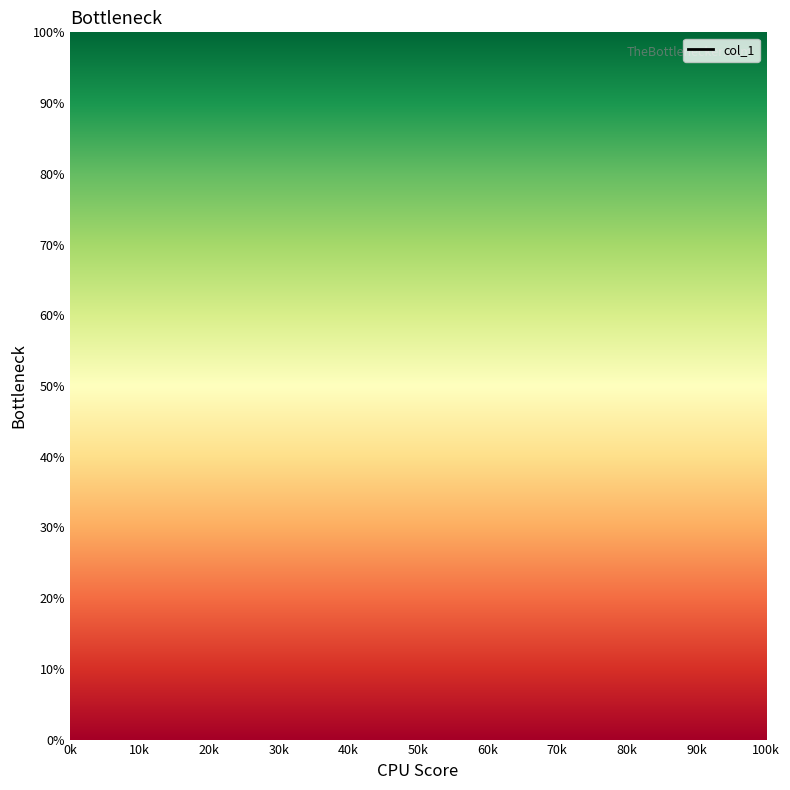

Between 20k and 0k, which is larger?

0k